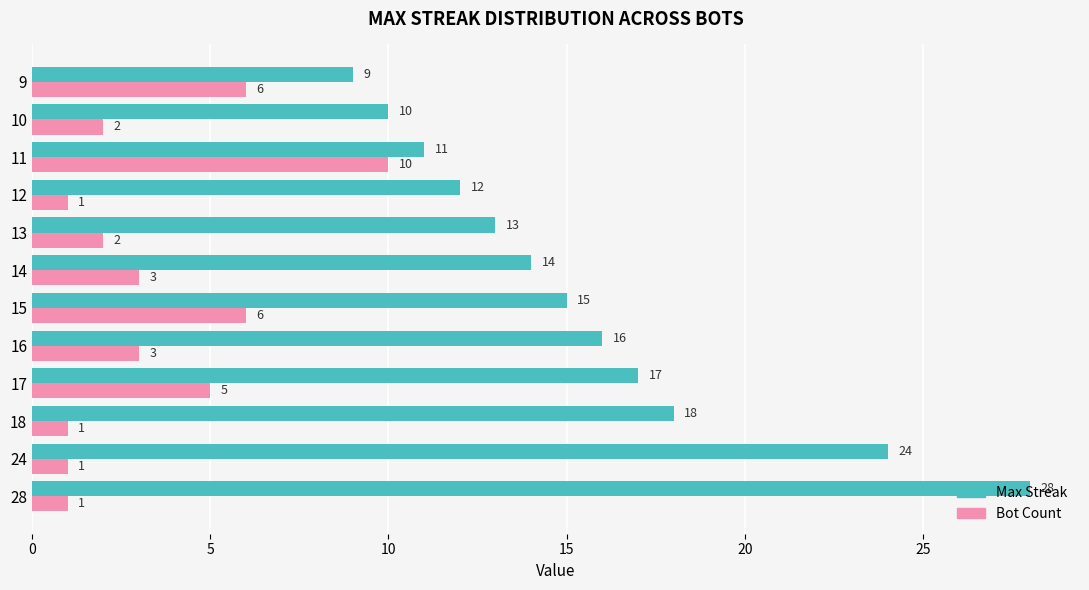

What is the sum of all Bot Count values?

41